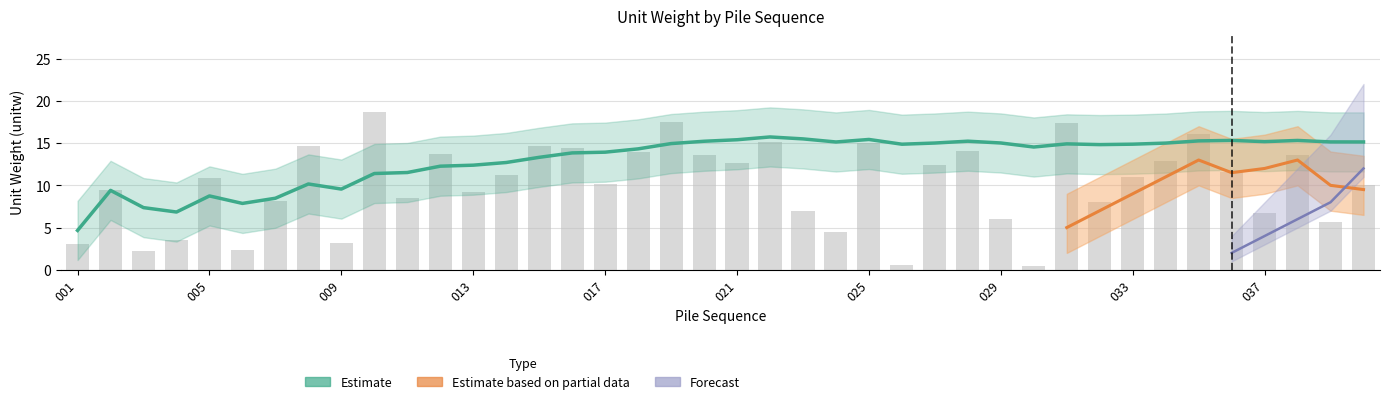

What is the sum of the forecast values at 037 and 031?

4.0